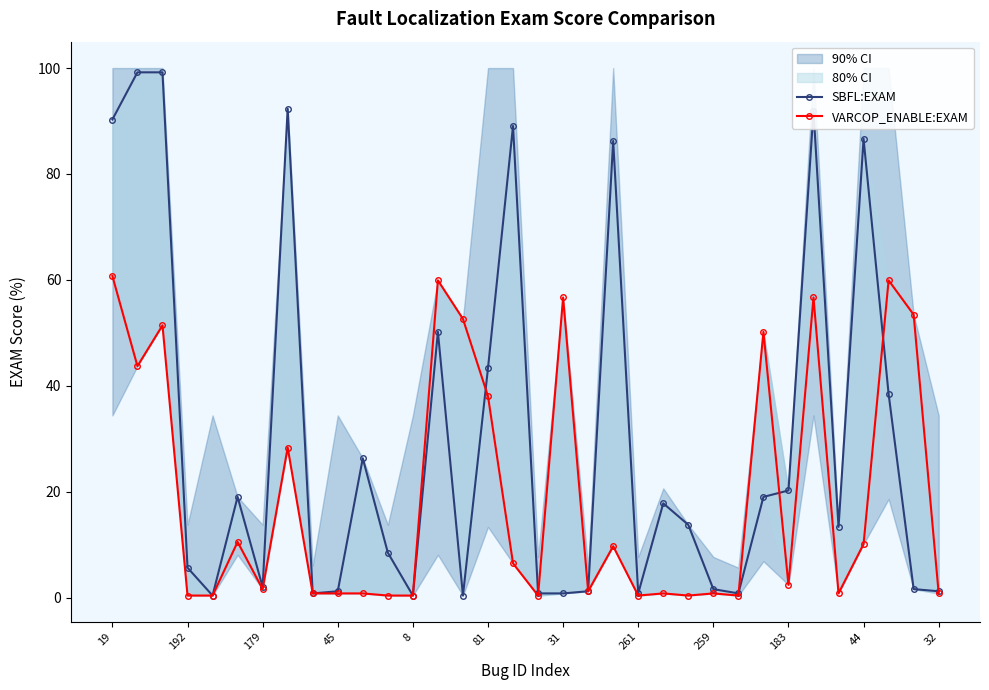

What is the value of the SBFL:EXAM point at the 34th from the left?

1.2